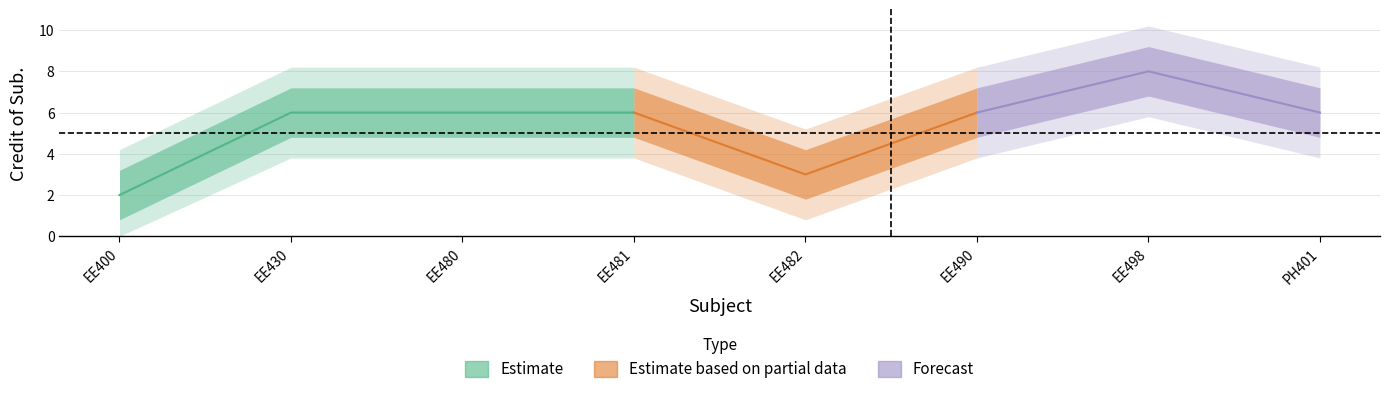

What is the label of the 6th point from the right?

EE480